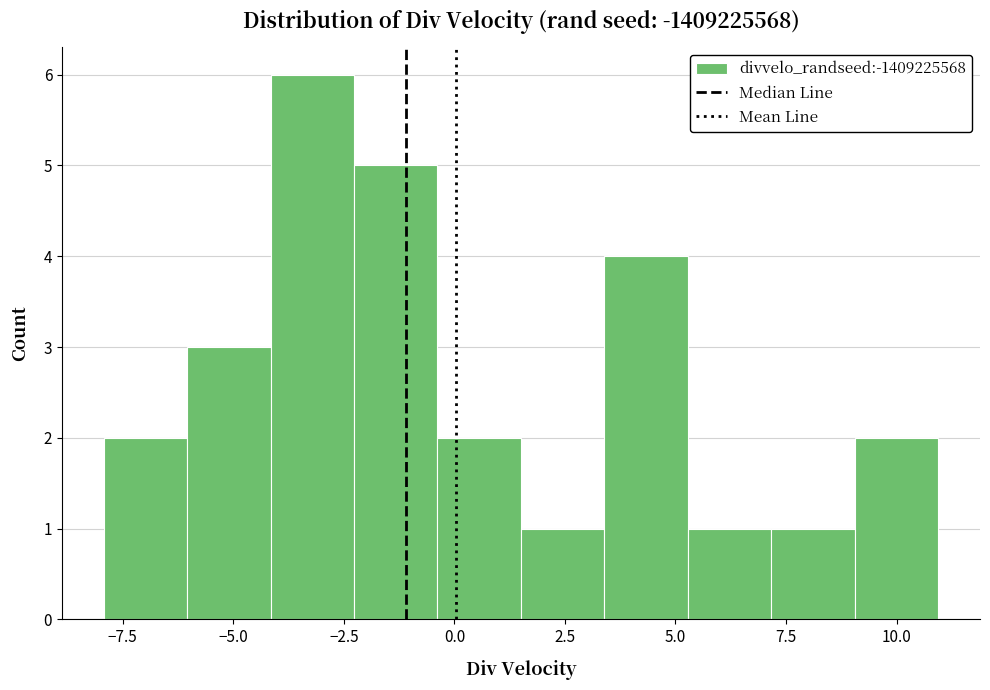

Read against the x-axis, roughly where is the centre of the tallest bar?

-3.0